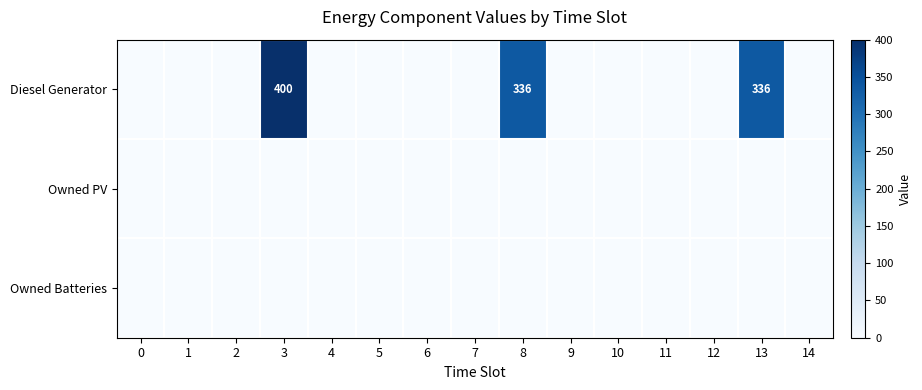

Read the Diesel Generator value at 3.

400